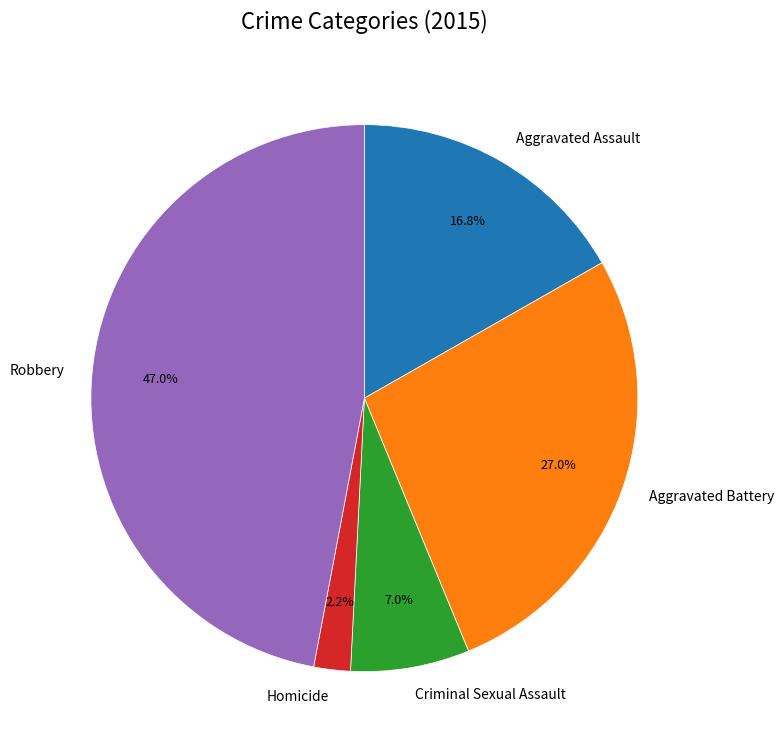

To the nearest percent, what is the difference between the Robbery and Aggravated Battery slice percentages?

20%